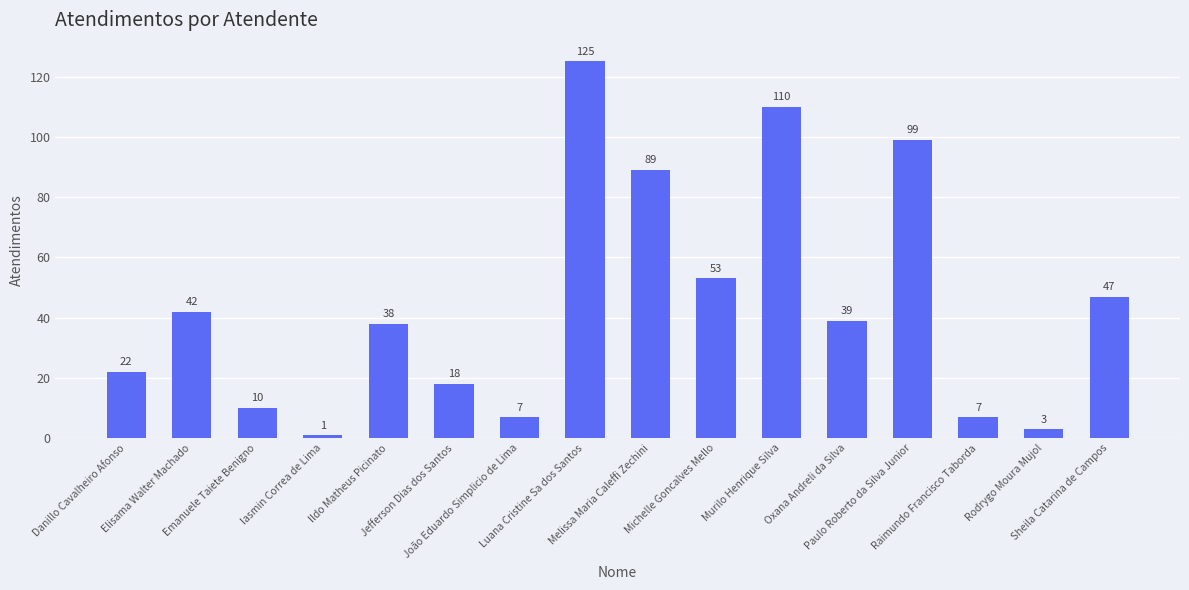

Count the number of categories in the chart.

16